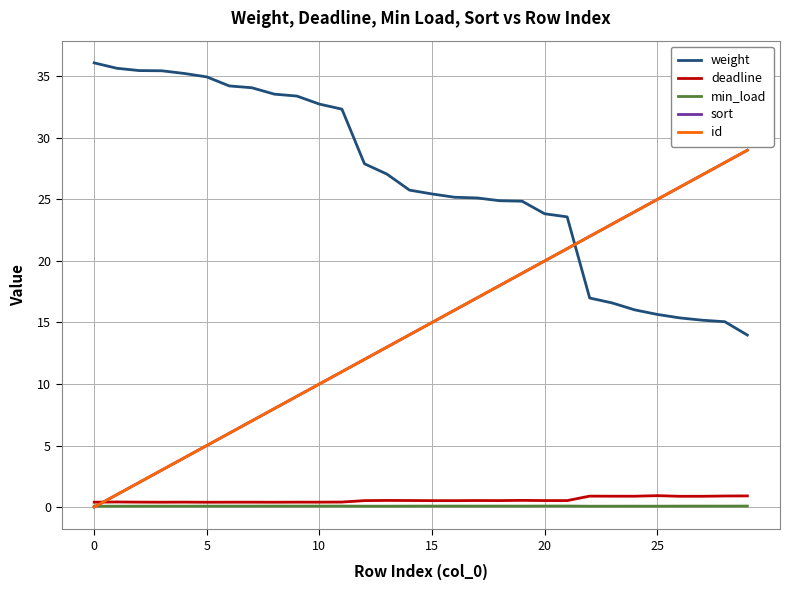

Is this an area chart (filled region under the line)?

No